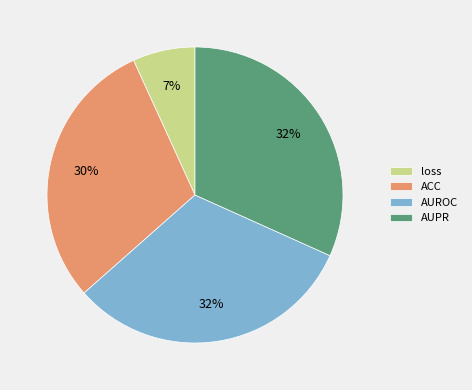

True or false: loss accounts for 1% of the total.

False